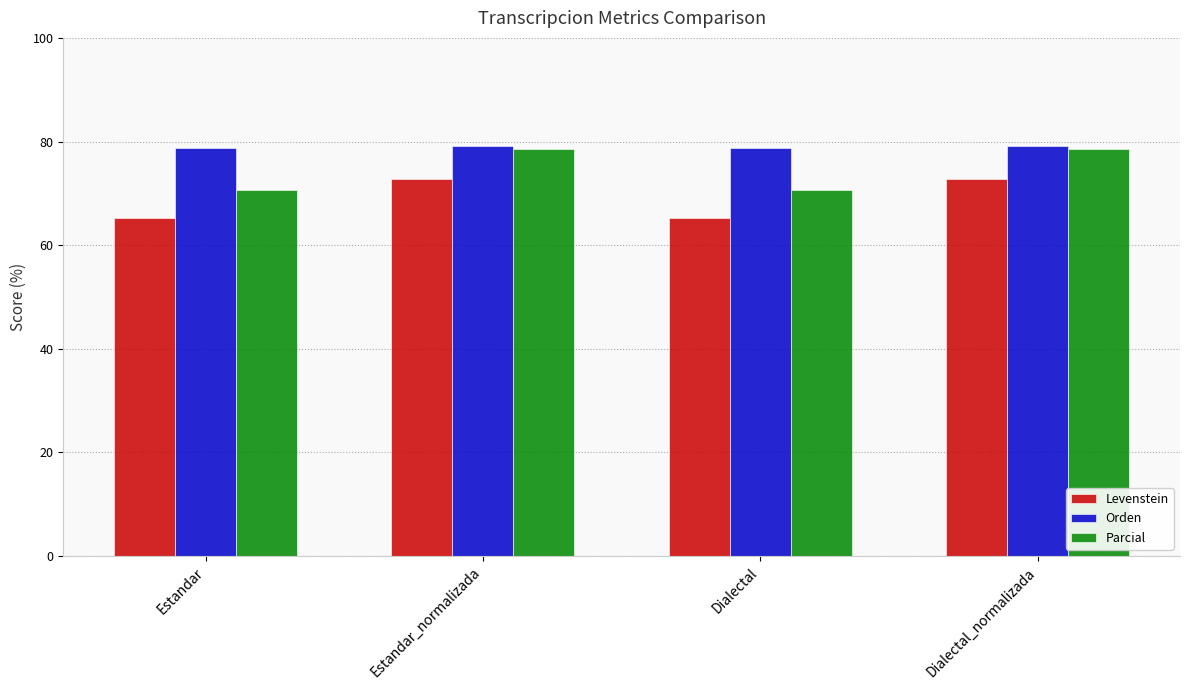

What is the difference between the highest and lowest values at Estandar?

13.5